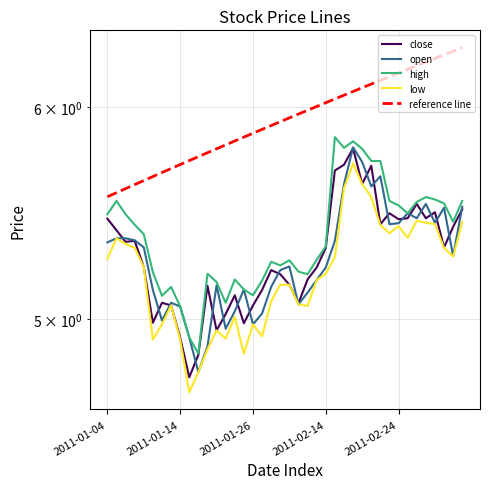

What value does the close series have at 6?

5.1